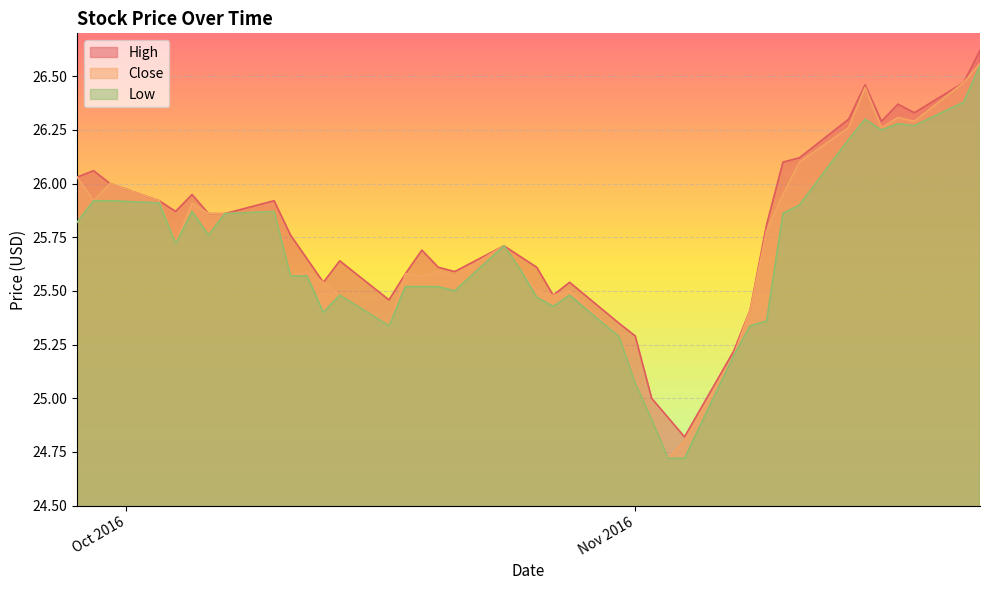

Rank the series by their average value, from highest to lowest.

High, Close, Low